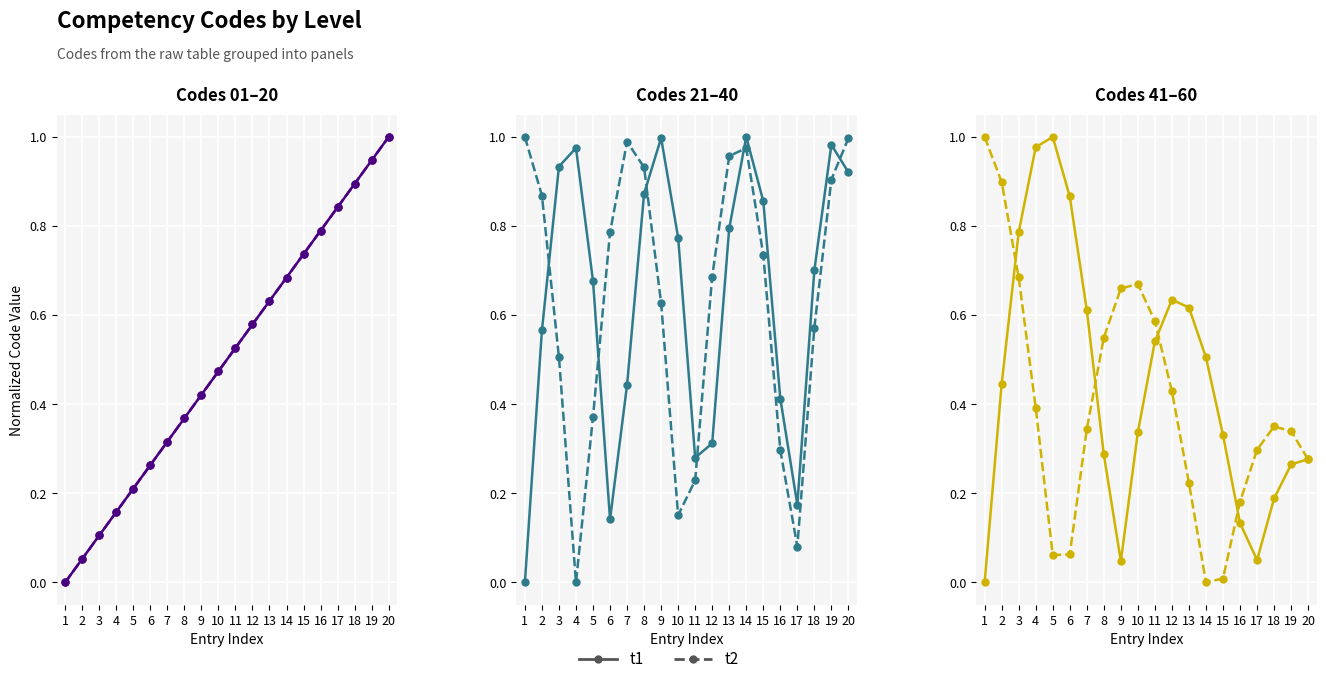

True or false: t1 and t2 cross at least once.

True